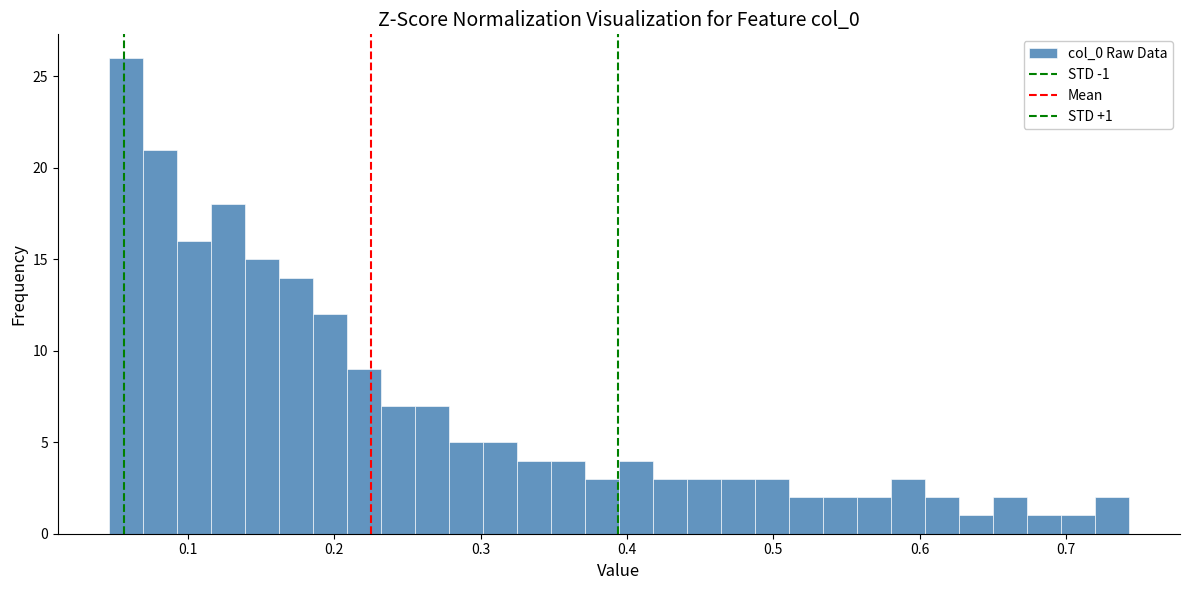

Around what value on the x-axis is the tallest bar? Give the approximate position of its centre, as read against the axis.

0.06